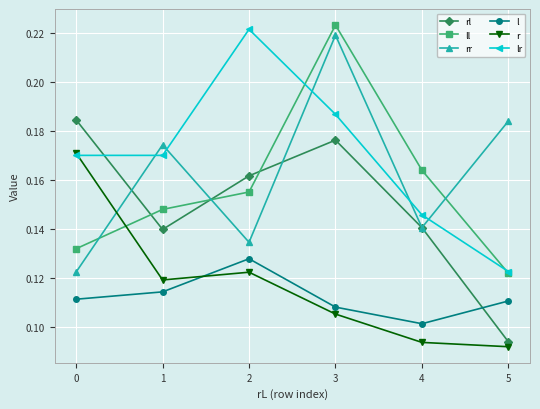

True or false: l has a value of 0.2 at 1.

False